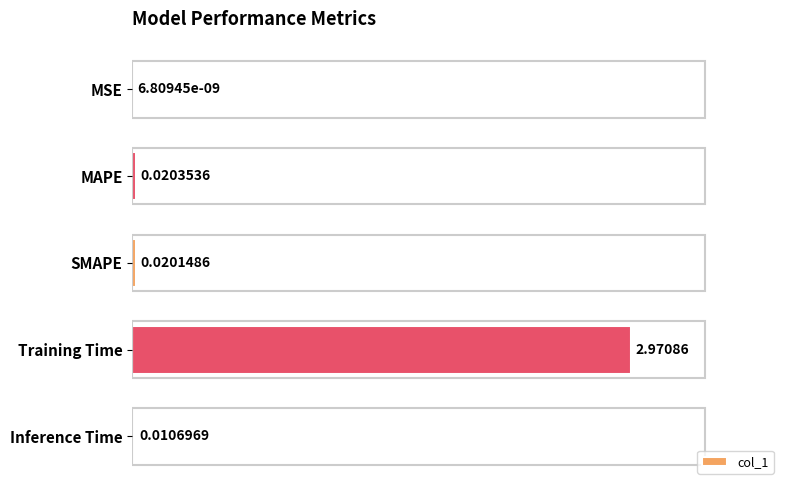

What is the change in value from Training Time to Inference Time?

-3.0